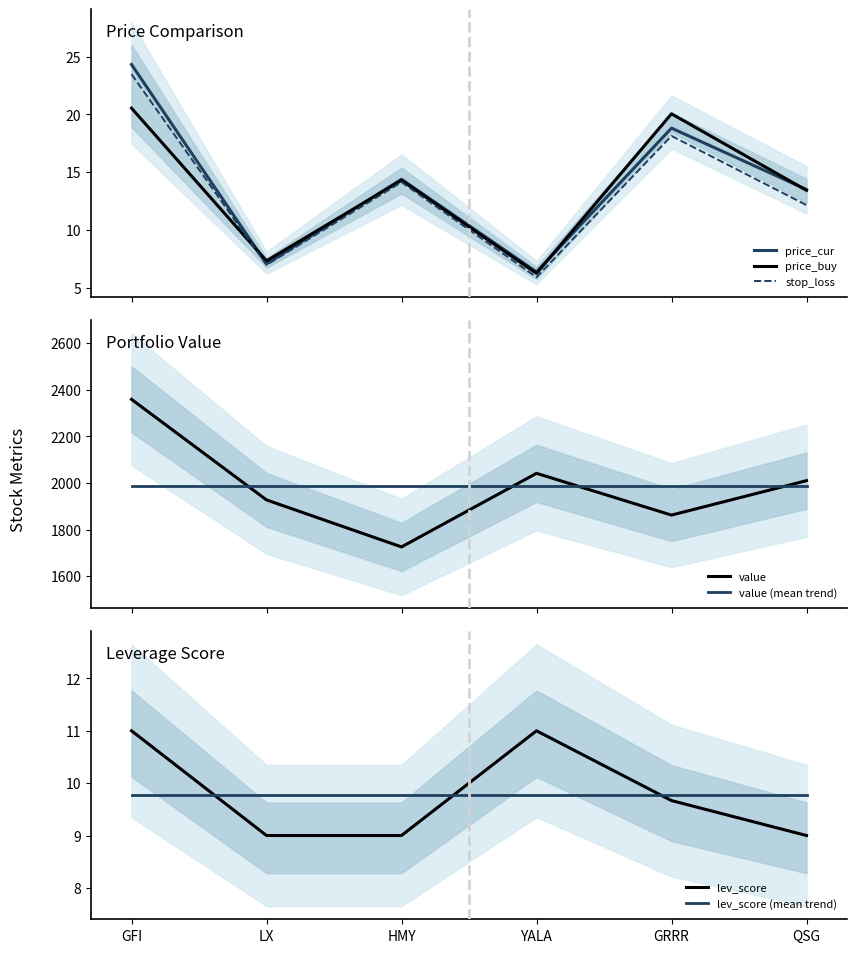

How many times do price_buy and stop_loss cross each other?

1